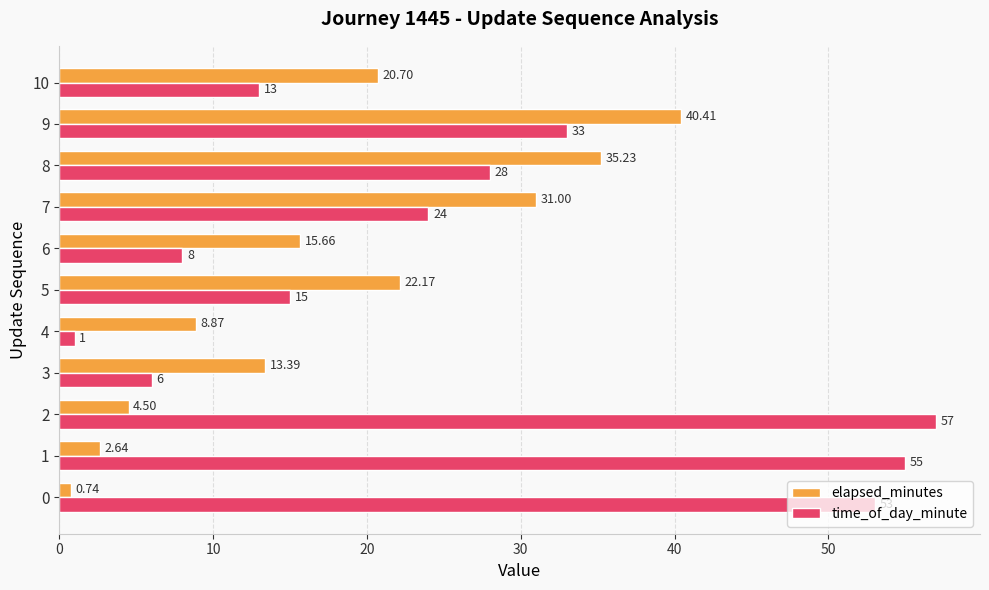

Between 0 and 5, which series saw the biggest shift?

time_of_day_minute